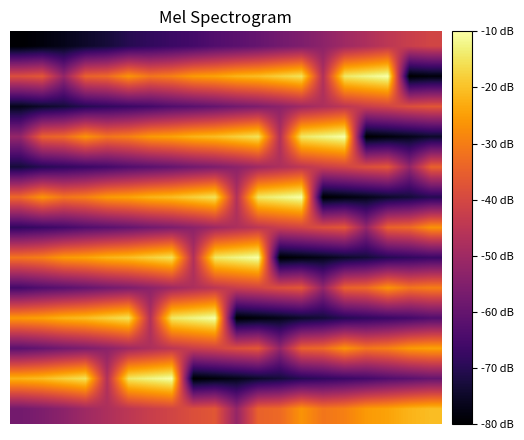

How many distinct data groups are displayed?

13